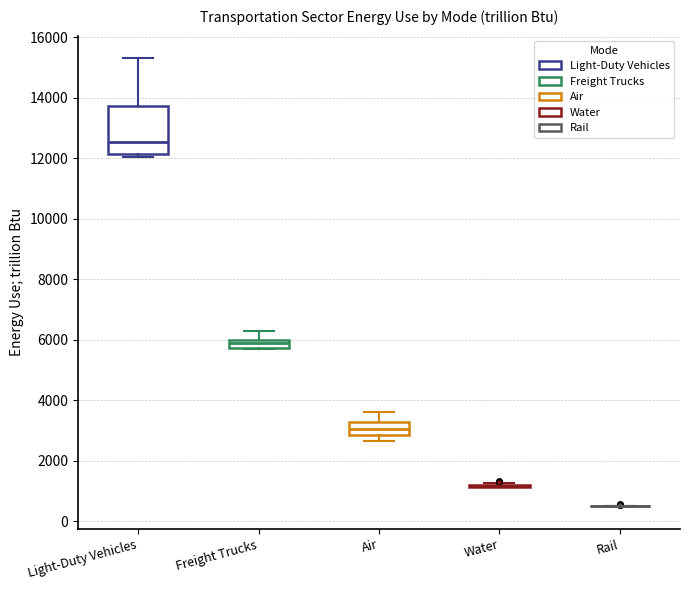

Where does the upper whisker of the box for Light-Duty Vehicles end on the y-axis? The values are not printed on the chart, so give them approximately, as read against the axis.

15400